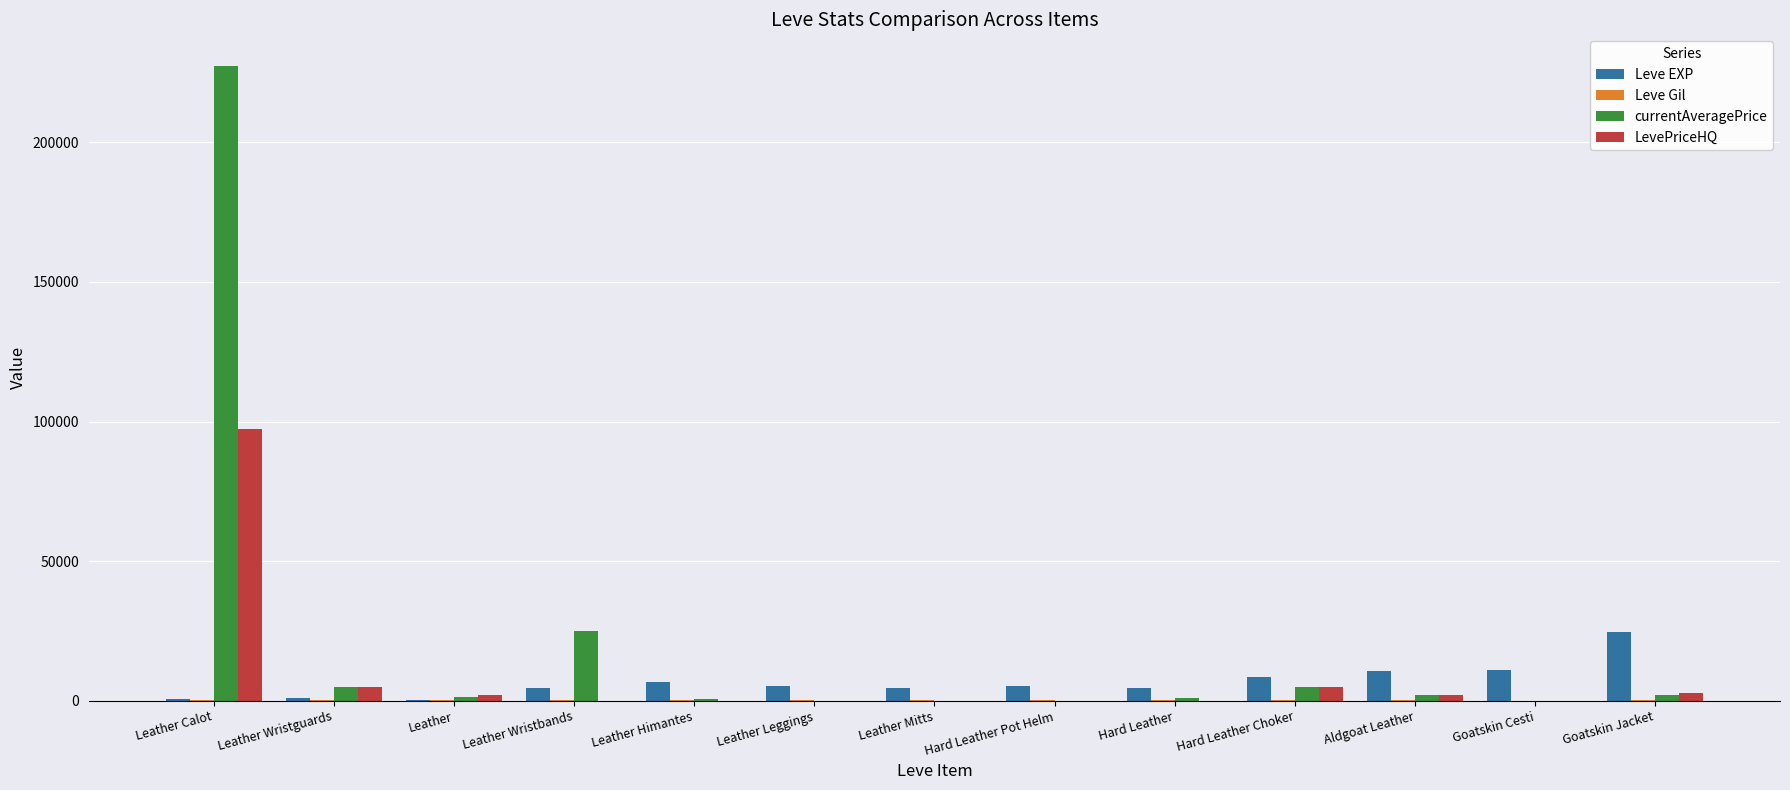

What is the maximum value shown in the chart?

227322